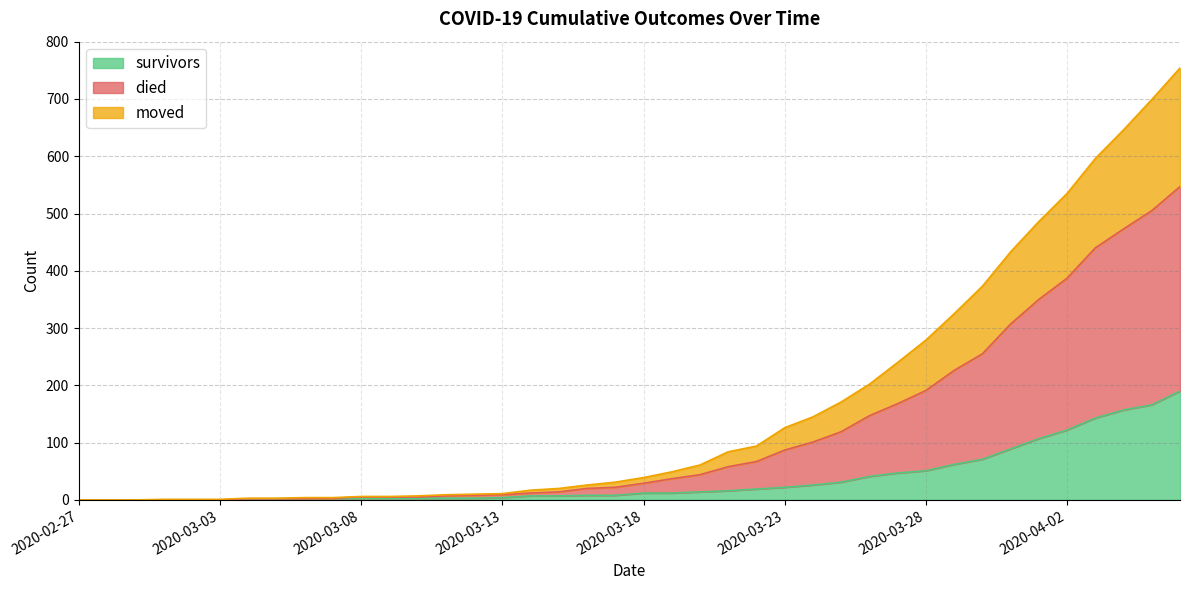

What is the label of the 28th point from the left?

2020-03-25